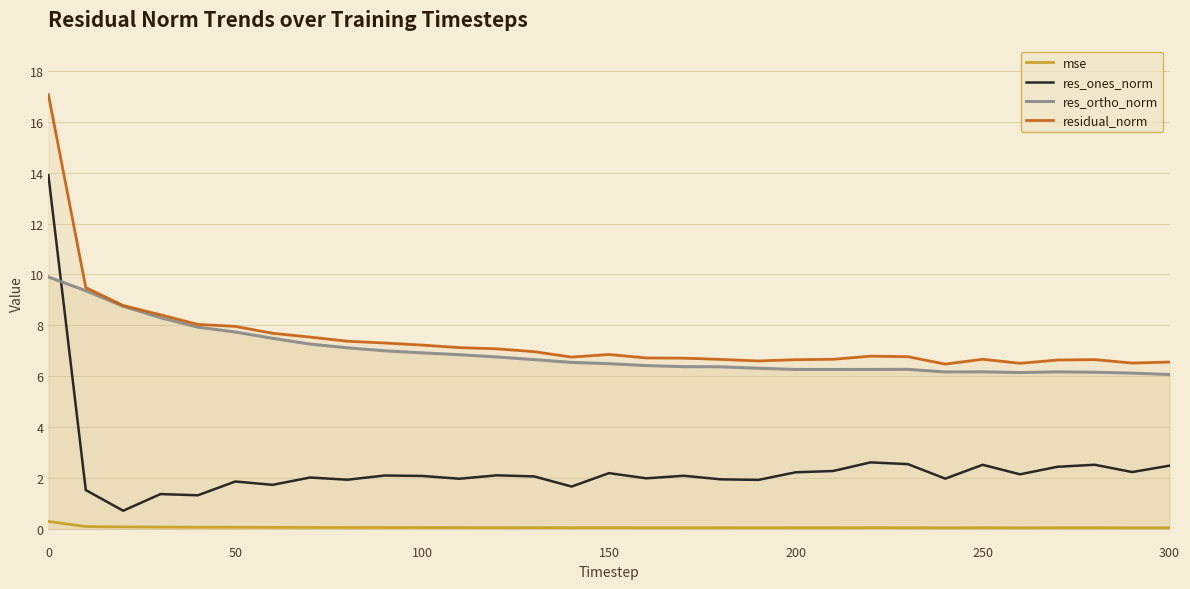

True or false: res_ortho_norm and residual_norm cross at least once.

False